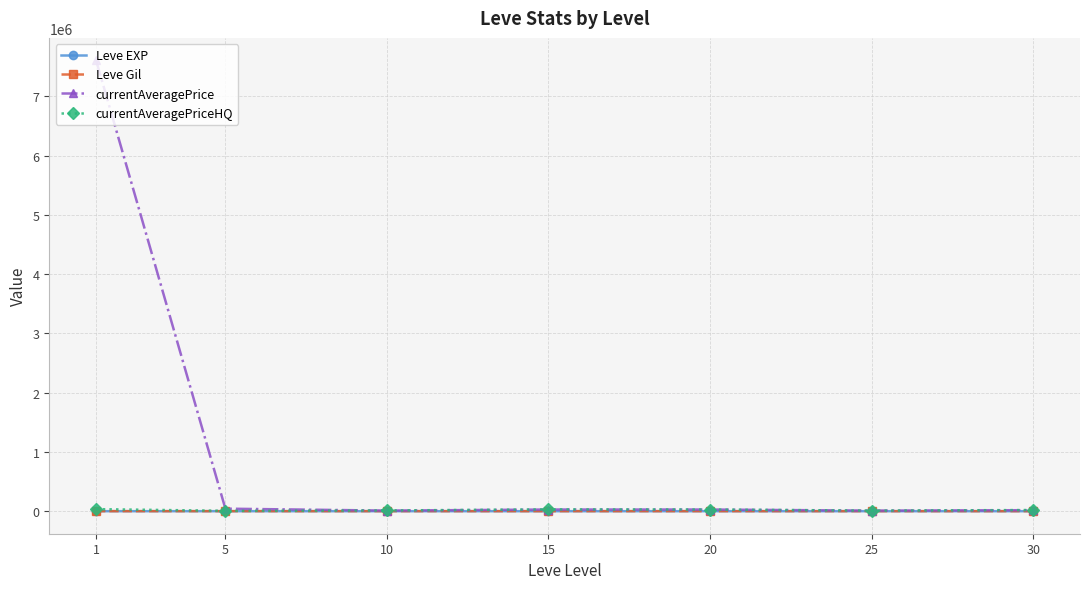

Which series has the widest spread of values?

currentAveragePrice